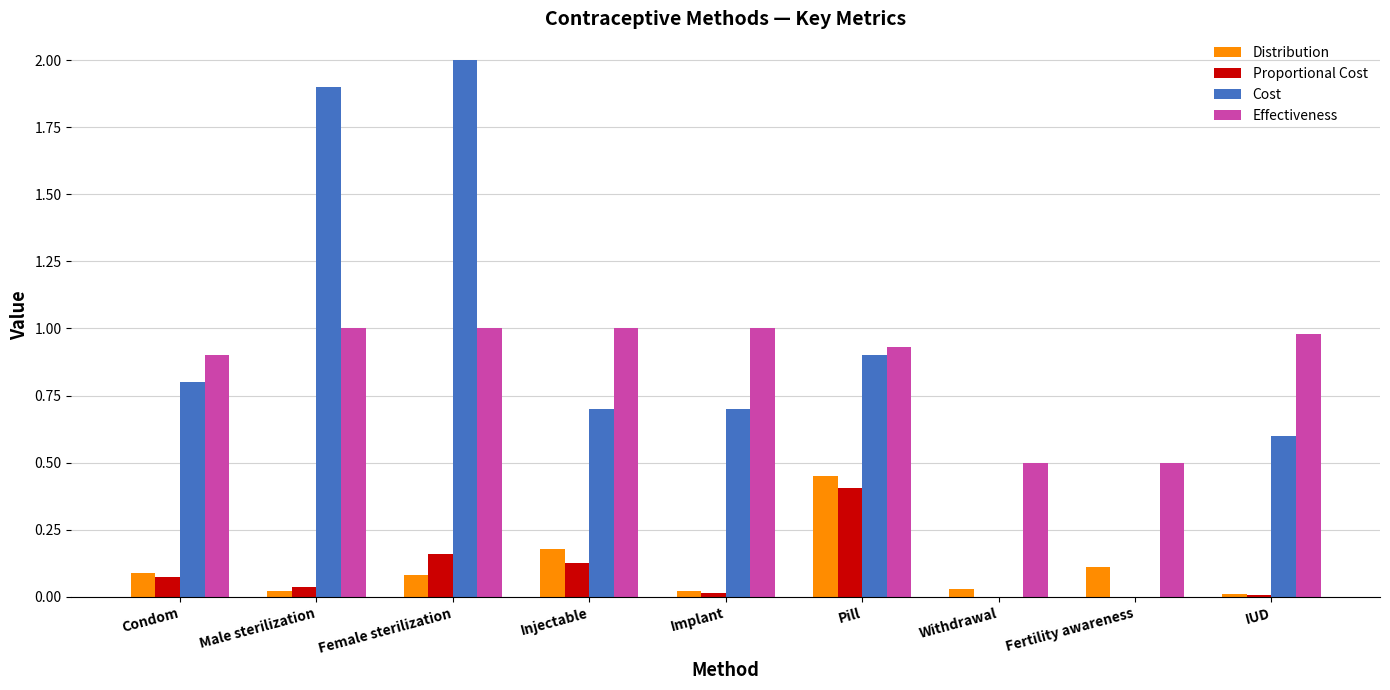

What is the sum of the Effectiveness values at Fertility awareness and Pill?

1.4